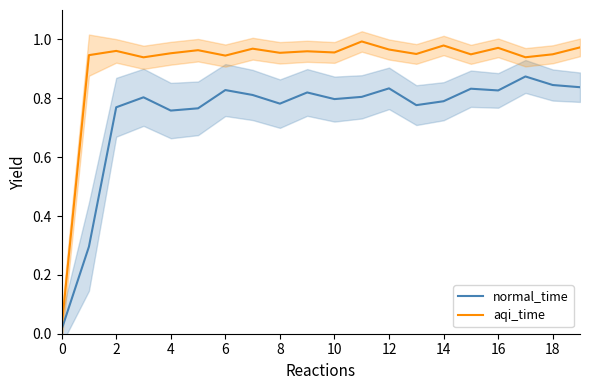

What is the highest value of the normal_time series?

0.9